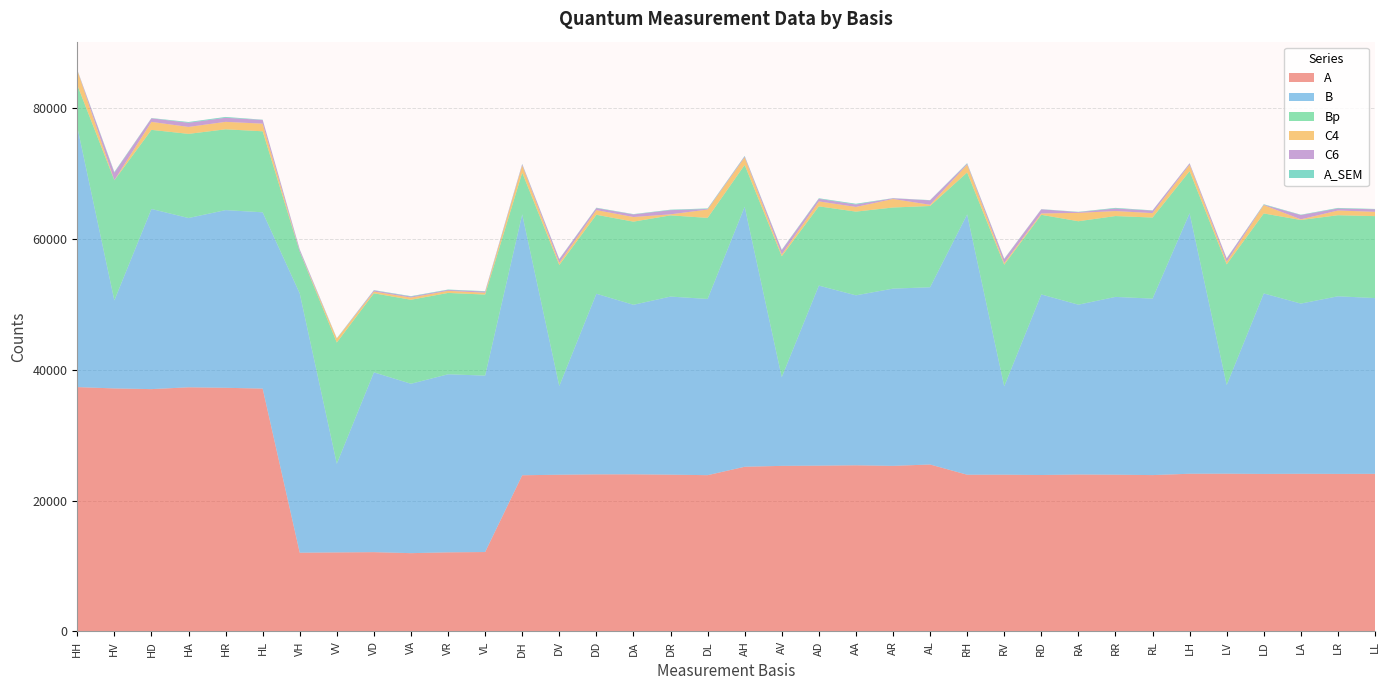

Reading left to right, what are all the values shown in this chart?

A: 37327.6	37126.2	37019.8	37297.4	37222.8	37099.8	12032.8	12076.8	12116.4	11963.0	12087.8	12134.0	23862.4	23943.0	23998.8	24004.8	23952.2	23875.0	25159.6	25296.6	25328.8	25383.8	25295.8	25506.0	23943.4	23948.6	23901.2	23976.4	23947.2	23887.2	24093.2	24102.6	24064.2	24088.4	24069.2	24081.0
B: 39752.2	13449.6	27519.2	25859.2	27142.0	26930.0	39608.4	13548.2	27463.8	25877.8	27200.2	26950.4	39862.2	13552.6	27590.6	25897.4	27205.6	26916.2	39714.2	13550.8	27502.4	25963.4	27076.4	27075.0	39761.2	13502.8	27582.6	25943.2	27160.6	26956.4	39799.6	13545.0	27572.8	25997.6	27131.8	26847.2
Bp: 6392.0	18342.8	12082.6	12853.0	12342.2	12375.4	6361.6	18513.6	12076.2	12830.0	12427.2	12378.0	6355.8	18488.2	12062.4	12701.2	12403.2	12386.4	6390.4	18469.4	12108.2	12787.4	12390.0	12412.2	6409.4	18576.6	12162.4	12745.2	12349.2	12384.4	6423.2	18427.8	12215.6	12771.0	12381.2	12517.0
C4: 2270.6	13.6	1220.6	1062.4	1139.2	1163.8	13.8	590.6	266.6	334.6	321.2	283.2	1106.6	334.4	715.8	704.8	160.0	1271.8	1151.0	276.4	756.8	714.0	1299.8	187.6	1199.0	251.6	207.4	1278.8	765.6	679.6	992.6	383.8	1275.2	97.0	723.2	657.2
C6: 21.0	1136.0	542.0	636.0	623.2	564.4	303.6	10.4	169.0	144.4	128.6	175.0	173.0	532.8	305.6	393.6	637.6	83.4	147.2	645.2	393.8	367.6	107.4	671.8	139.6	605.0	631.2	112.2	385.2	380.6	193.2	505.0	59.4	651.8	305.0	389.6
A_SEM: 40.7	112.9	44.0	115.1	125.6	42.1	44.5	56.1	51.5	70.0	63.6	61.6	60.8	54.5	59.3	53.2	70.5	87.6	78.4	70.8	82.0	118.1	24.6	37.6	84.1	58.7	29.0	49.1	96.7	37.8	33.5	46.5	74.4	56.5	86.4	50.8